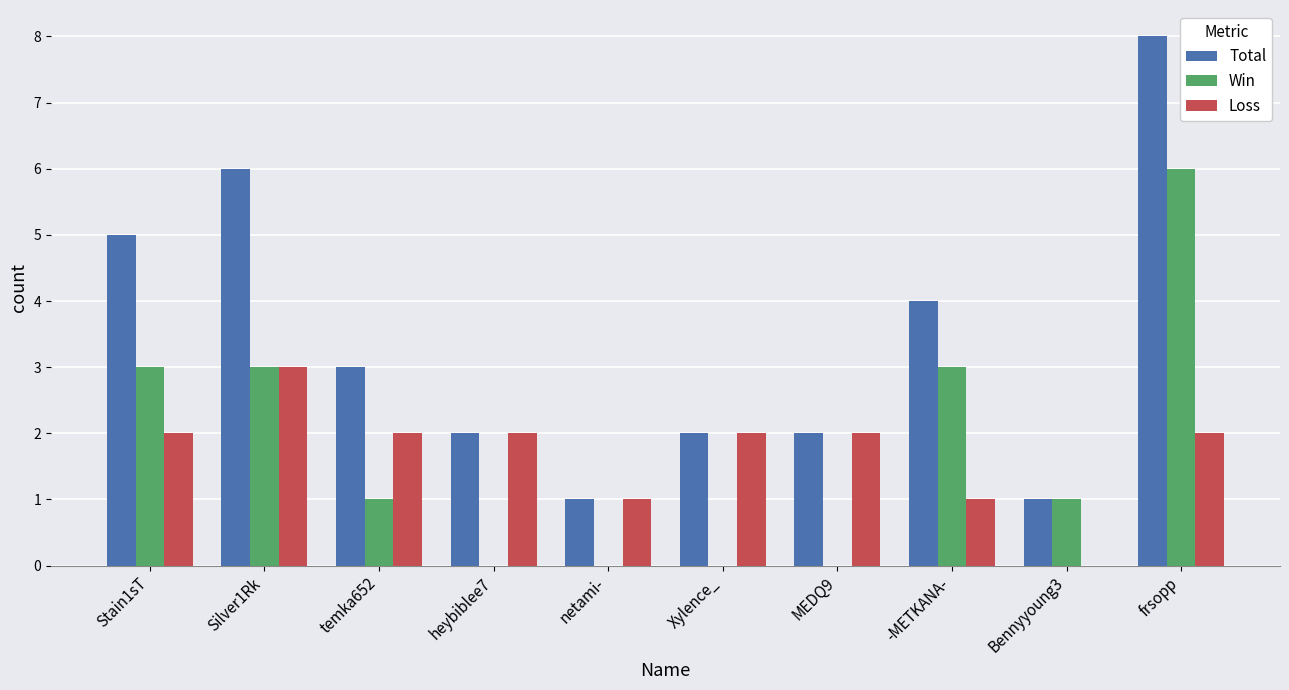

What is the sum of the Loss values at Stain1sT and Silver1Rk?

5